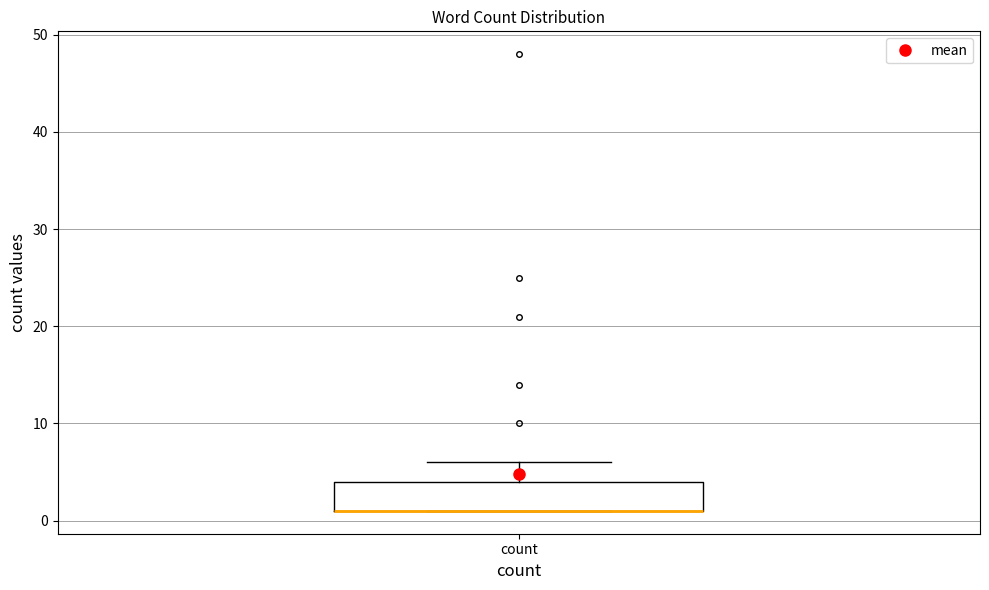

Transcribe this box plot: give where the median line is, the range the box spans, and where the two whiskers end, as read against the y-axis. The values are not printed on the chart, so give them approximately, as read against the axis.

median 1 (drawn on the box's lower edge), box 1 to 4, whiskers 1 to 6